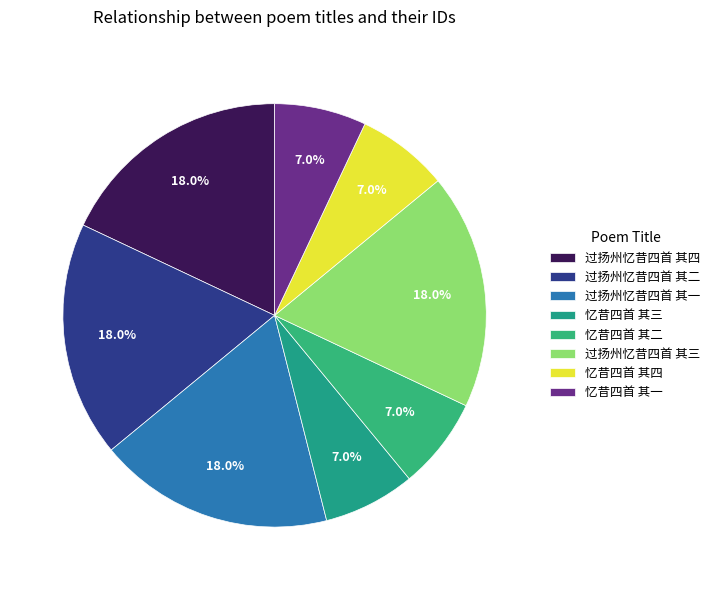

Approximately how many times larger is the value at 过扬州忆昔四首 其二 compared to 过扬州忆昔四首 其三?

1.0